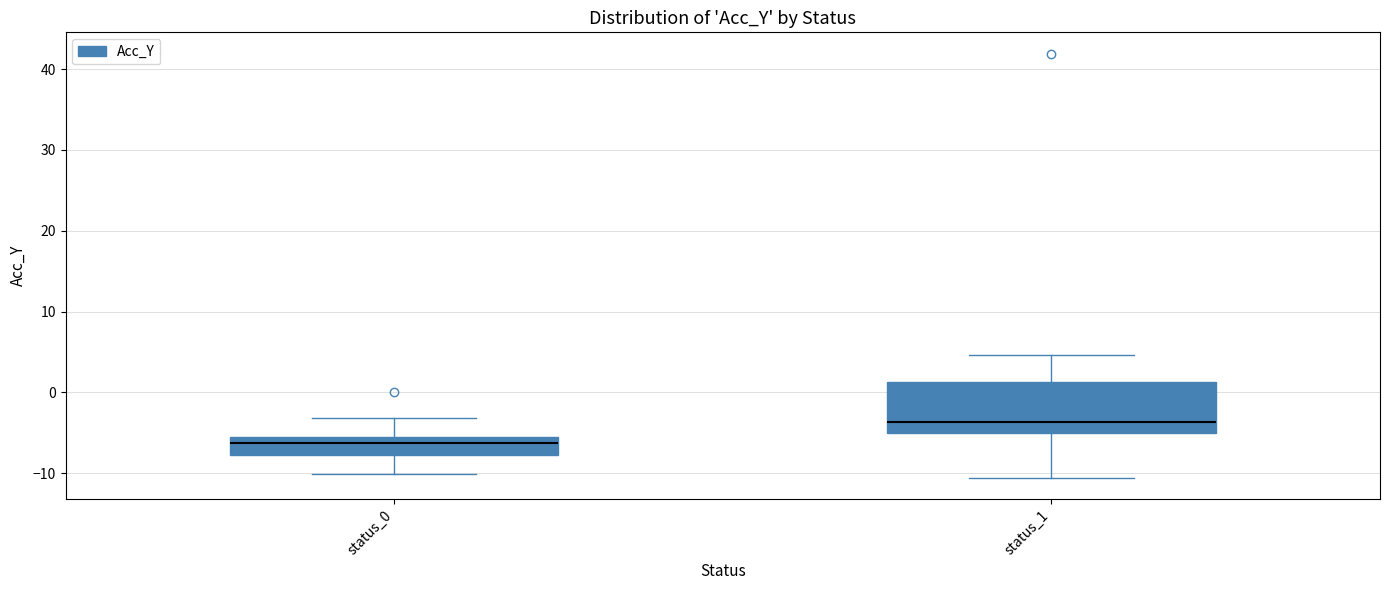

Which box is the tallest, from its lower edge to its upper edge?

status_1